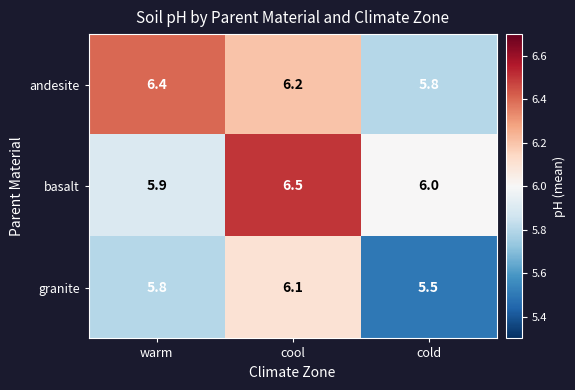

Which series has the widest spread of values?

andesite